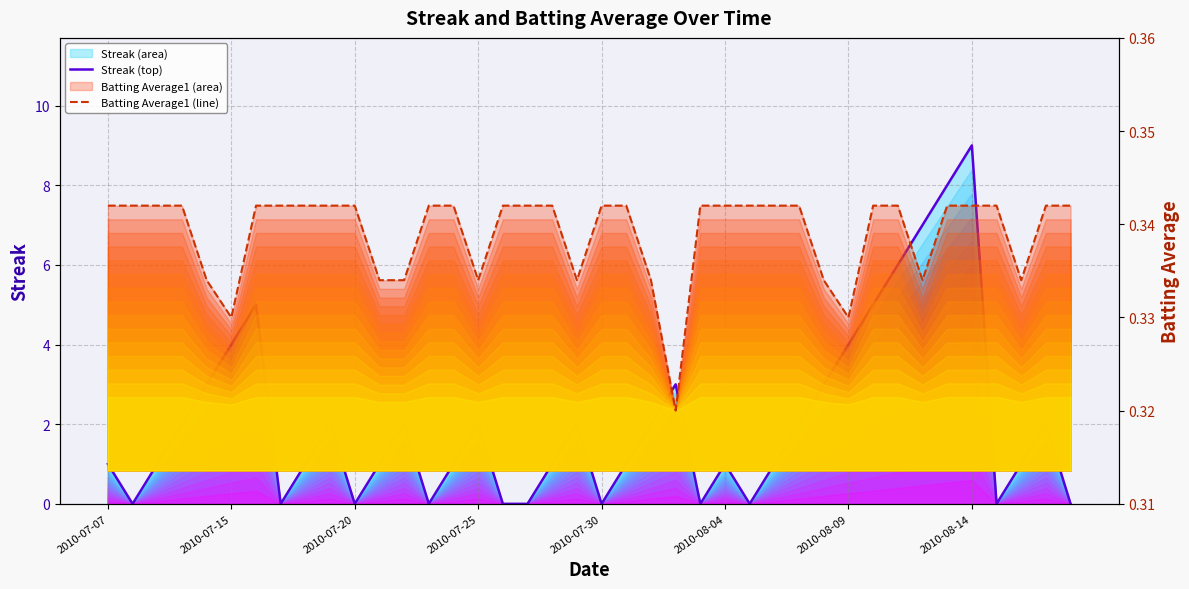

The value of Streak (top) at 2010-07-25 is 2.8. True or false?

False